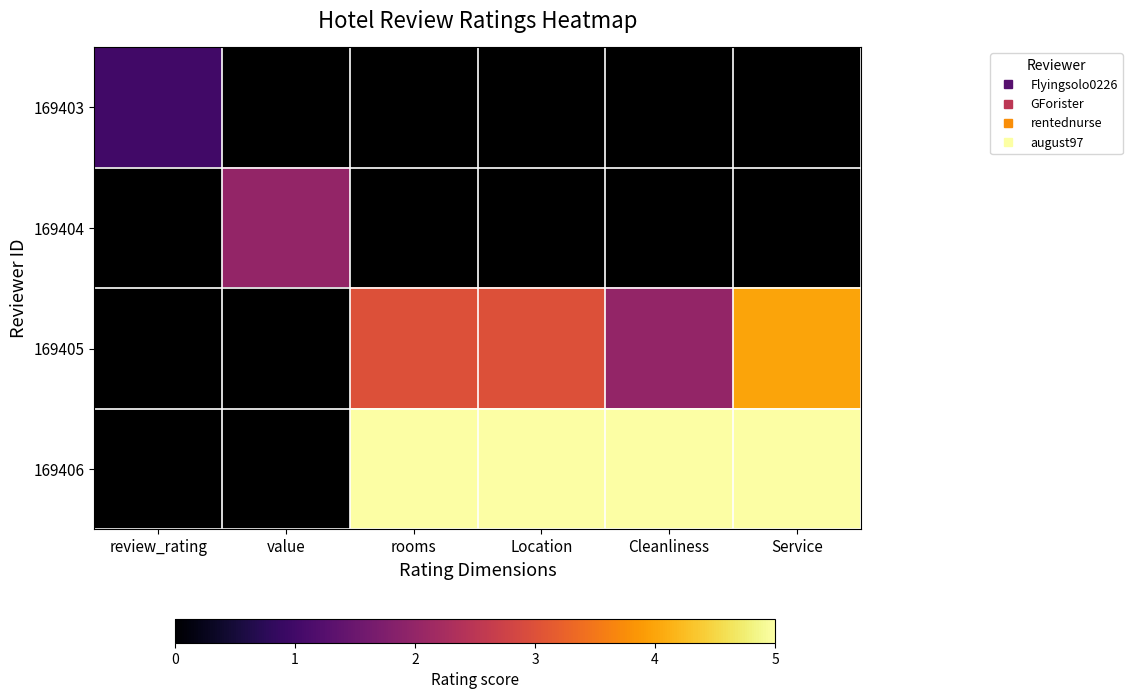

Rank the series by their average value, from lowest to highest.

169403, 169404, 169405, 169406